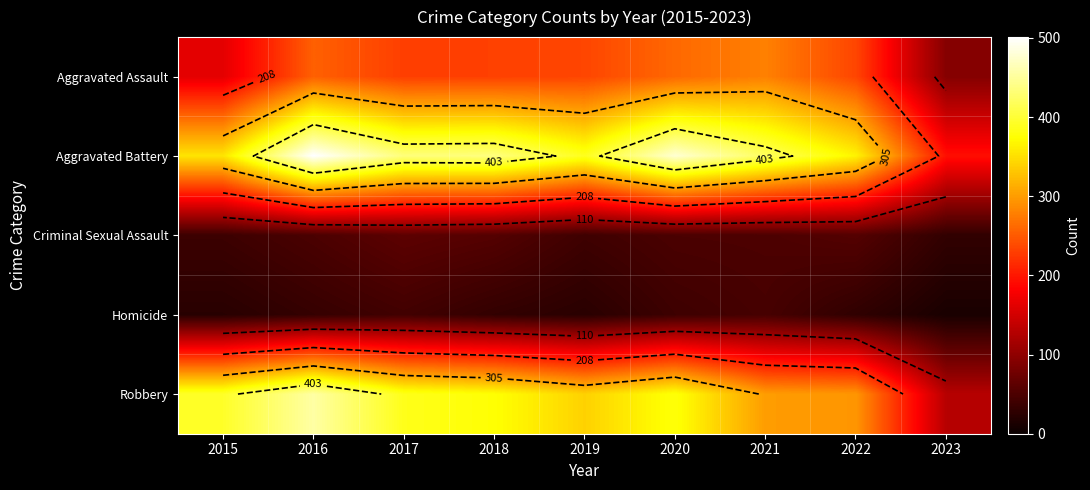

What is the difference between the highest and lowest values at 2021?

374